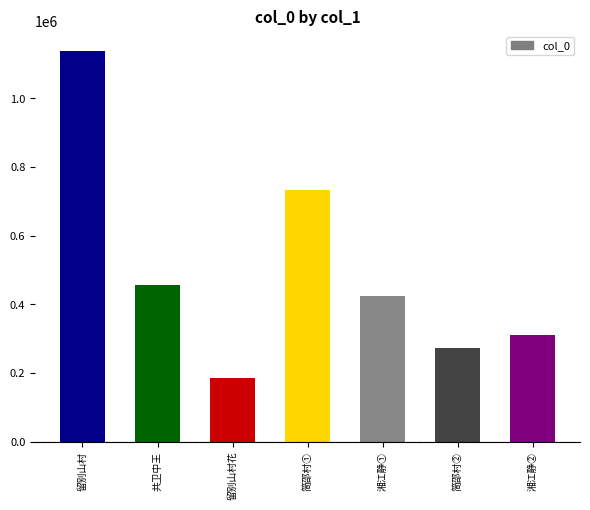

What is the value of the 5th bar from the left?

422595